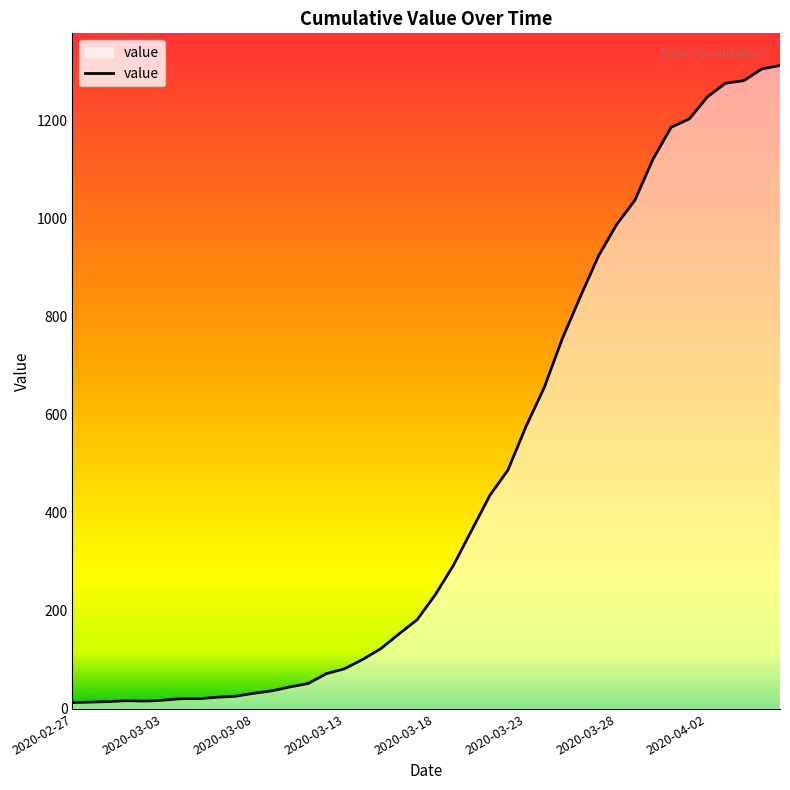

What is the difference between the maximum and minimum values?

1299